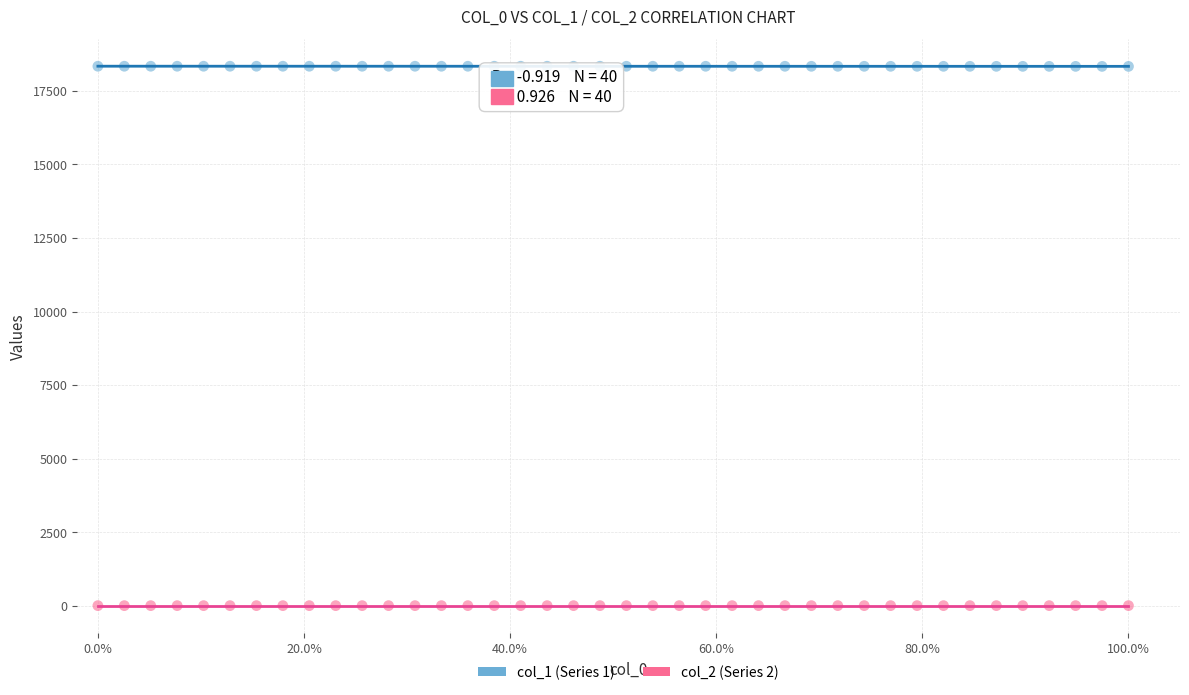

Which series contains the lowest Y value?

col_2 (Series 2)